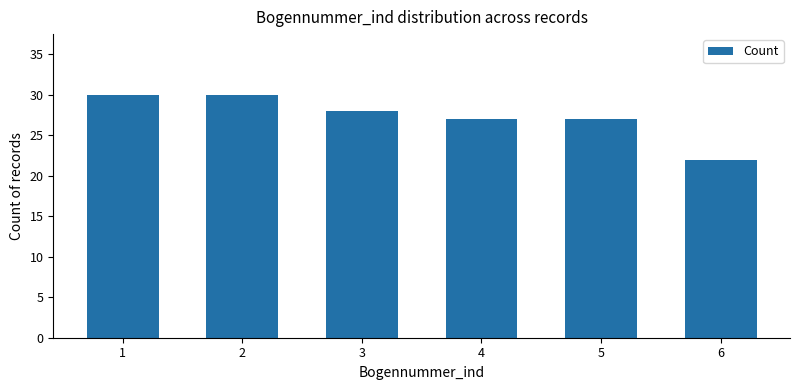

What is the maximum value shown in the chart?

30